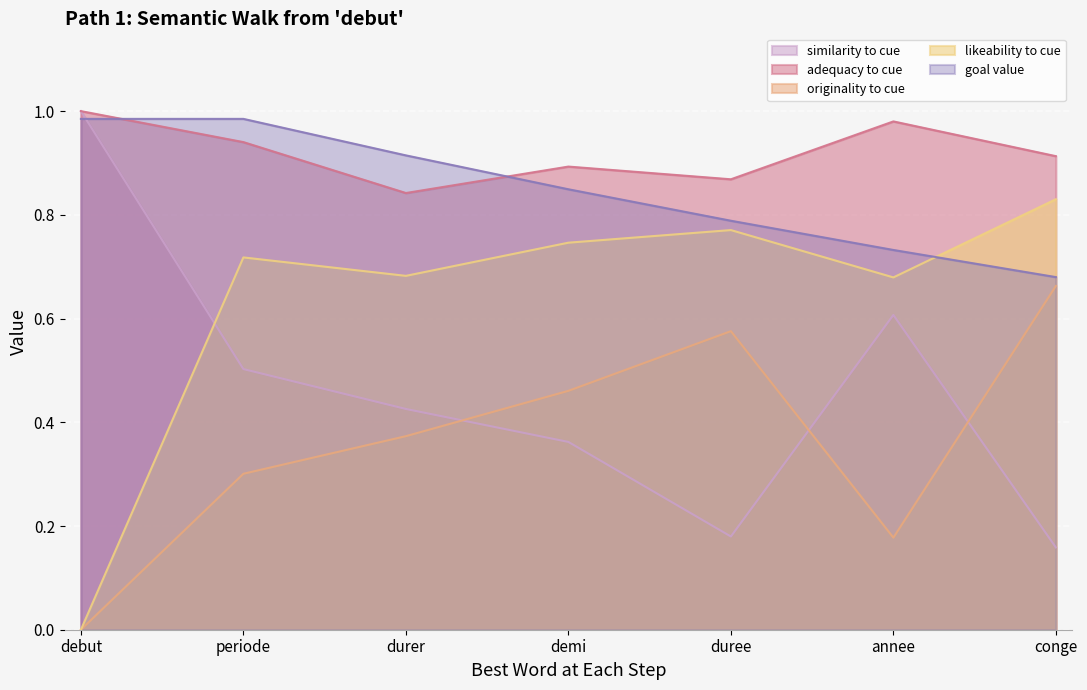

Is the value of adequacy to cue at demi greater than the value of goal value at duree?

Yes